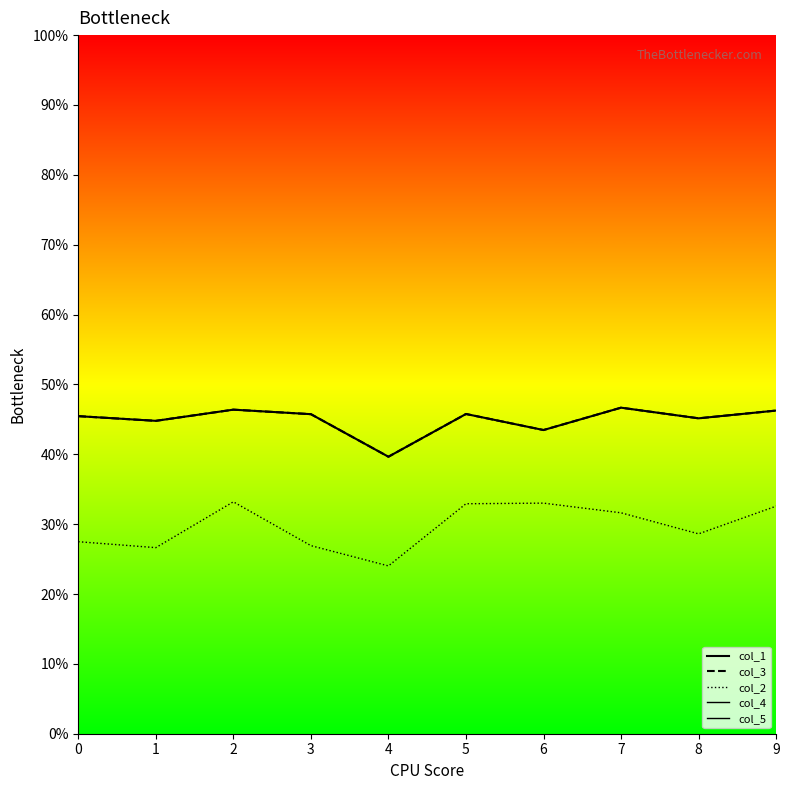

What is the minimum value shown in the chart?

0.2